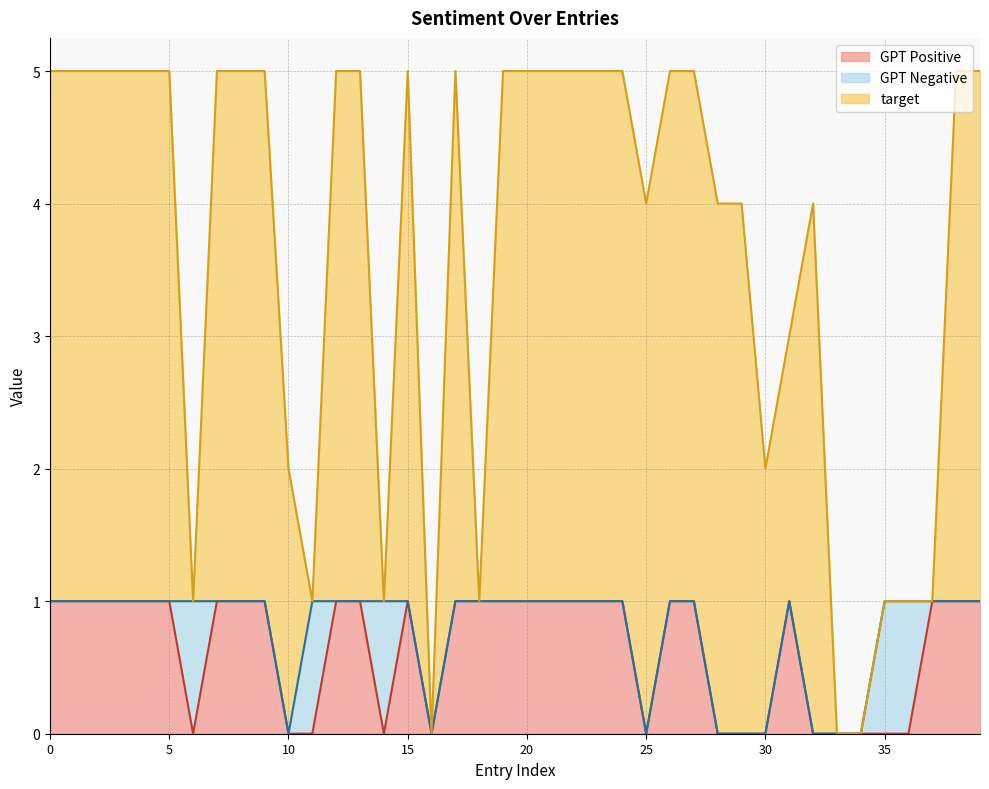

Which has a higher value, 21 or 11?

21